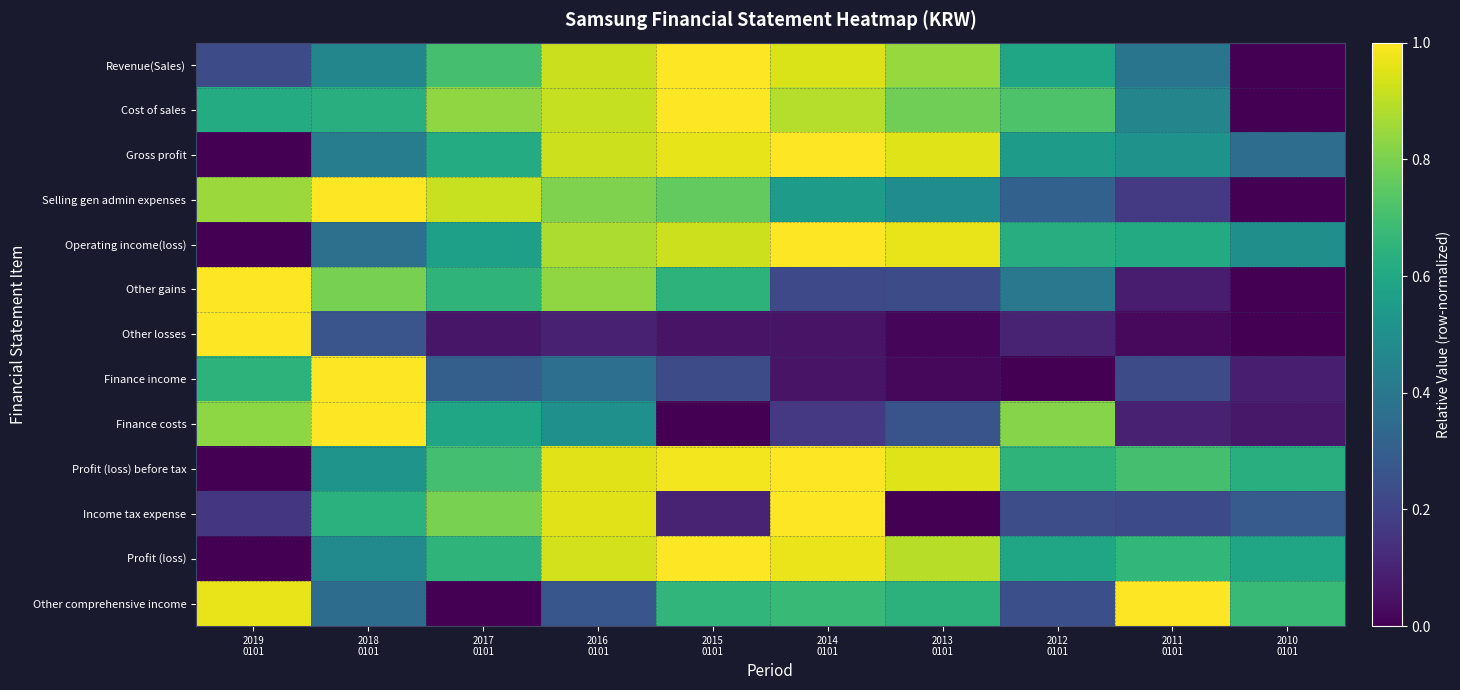

Reading left to right, transcribe all the data shown in this chart.

Revenue(Sales): 2019
0101=0.2	2018
0101=0.5	2017
0101=0.7	2016
0101=0.9	2015
0101=1.0	2014
0101=0.9	2013
0101=0.8	2012
0101=0.6	2011
0101=0.4	2010
0101=0.0
Cost of sales: 2019
0101=0.6	2018
0101=0.6	2017
0101=0.8	2016
0101=0.9	2015
0101=1.0	2014
0101=0.9	2013
0101=0.8	2012
0101=0.7	2011
0101=0.5	2010
0101=0.0
Gross profit: 2019
0101=0.0	2018
0101=0.4	2017
0101=0.6	2016
0101=0.9	2015
0101=1.0	2014
0101=1.0	2013
0101=1.0	2012
0101=0.6	2011
0101=0.5	2010
0101=0.4
Selling gen admin expenses: 2019
0101=0.9	2018
0101=1.0	2017
0101=0.9	2016
0101=0.8	2015
0101=0.8	2014
0101=0.5	2013
0101=0.5	2012
0101=0.3	2011
0101=0.2	2010
0101=0.0
Operating income(loss): 2019
0101=0.0	2018
0101=0.4	2017
0101=0.6	2016
0101=0.9	2015
0101=0.9	2014
0101=1.0	2013
0101=1.0	2012
0101=0.6	2011
0101=0.6	2010
0101=0.5
Other gains: 2019
0101=1.0	2018
0101=0.8	2017
0101=0.6	2016
0101=0.8	2015
0101=0.6	2014
0101=0.2	2013
0101=0.2	2012
0101=0.4	2011
0101=0.1	2010
0101=0.0
Other losses: 2019
0101=1.0	2018
0101=0.3	2017
0101=0.1	2016
0101=0.1	2015
0101=0.1	2014
0101=0.1	2013
0101=0.0	2012
0101=0.1	2011
0101=0.0	2010
0101=0.0
Finance income: 2019
0101=0.6	2018
0101=1.0	2017
0101=0.3	2016
0101=0.4	2015
0101=0.2	2014
0101=0.1	2013
0101=0.0	2012
0101=0.0	2011
0101=0.2	2010
0101=0.1
Finance costs: 2019
0101=0.8	2018
0101=1.0	2017
0101=0.6	2016
0101=0.5	2015
0101=0.0	2014
0101=0.2	2013
0101=0.3	2012
0101=0.8	2011
0101=0.1	2010
0101=0.1
Profit (loss) before tax: 2019
0101=0.0	2018
0101=0.5	2017
0101=0.7	2016
0101=1.0	2015
0101=1.0	2014
0101=1.0	2013
0101=1.0	2012
0101=0.7	2011
0101=0.7	2010
0101=0.6
Income tax expense: 2019
0101=0.2	2018
0101=0.6	2017
0101=0.8	2016
0101=1.0	2015
0101=0.1	2014
0101=1.0	2013
0101=0.0	2012
0101=0.2	2011
0101=0.2	2010
0101=0.3
Profit (loss): 2019
0101=0.0	2018
0101=0.5	2017
0101=0.7	2016
0101=0.9	2015
0101=1.0	2014
0101=1.0	2013
0101=0.9	2012
0101=0.6	2011
0101=0.7	2010
0101=0.6
Other comprehensive income: 2019
0101=1.0	2018
0101=0.4	2017
0101=0.0	2016
0101=0.3	2015
0101=0.7	2014
0101=0.7	2013
0101=0.6	2012
0101=0.2	2011
0101=1.0	2010
0101=0.7